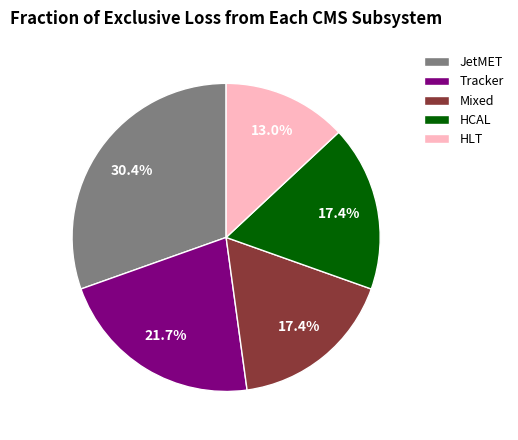

Count the number of slices in the pie.

5